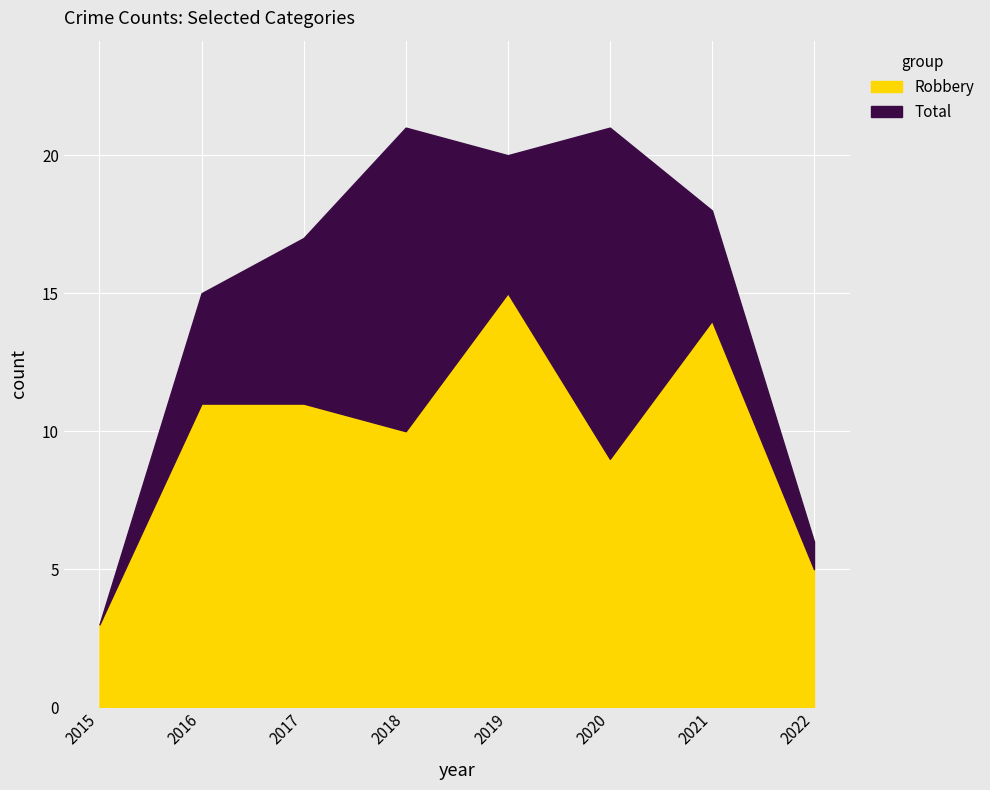

What is the smallest value displayed?

3